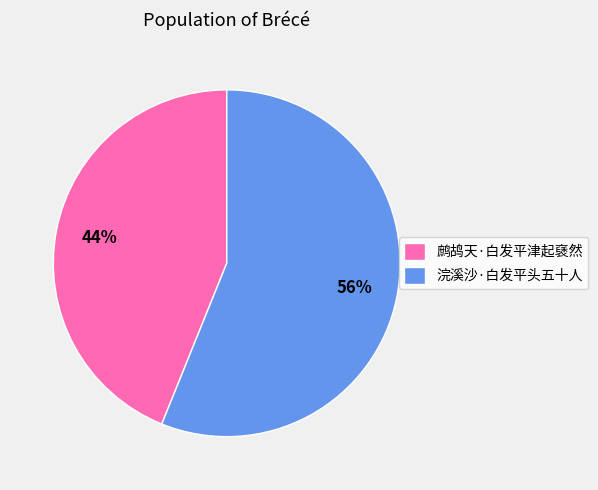

To the nearest percent, what percentage of the pie is 鹧鸪天·白发平津起褎然?

44%